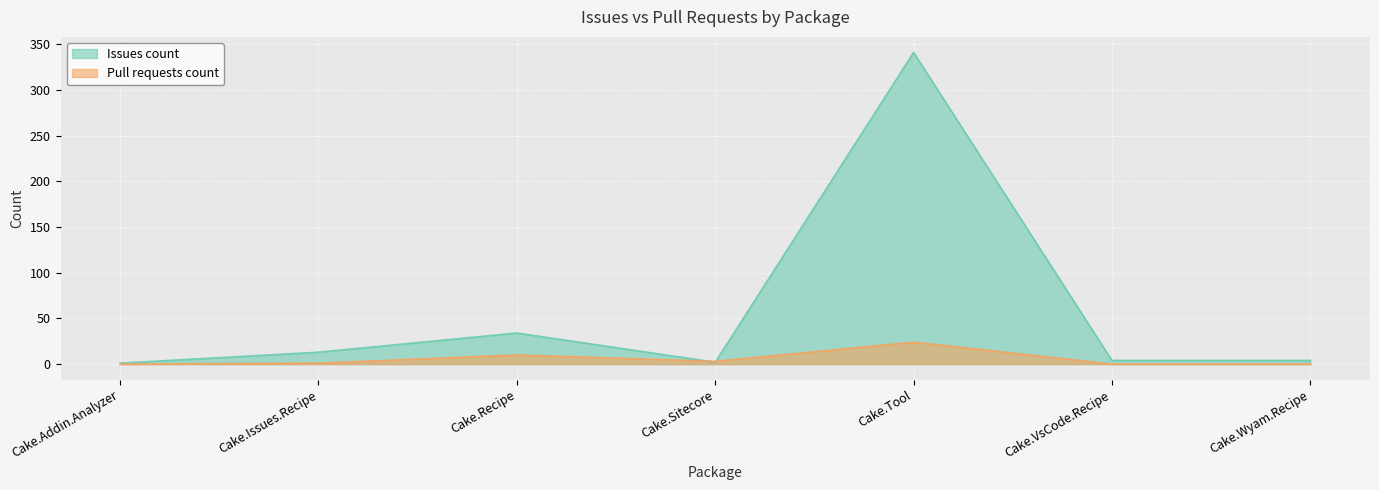

Between which two adjacent categories do Issues count and Pull requests count first intersect?

Cake.Recipe and Cake.Sitecore